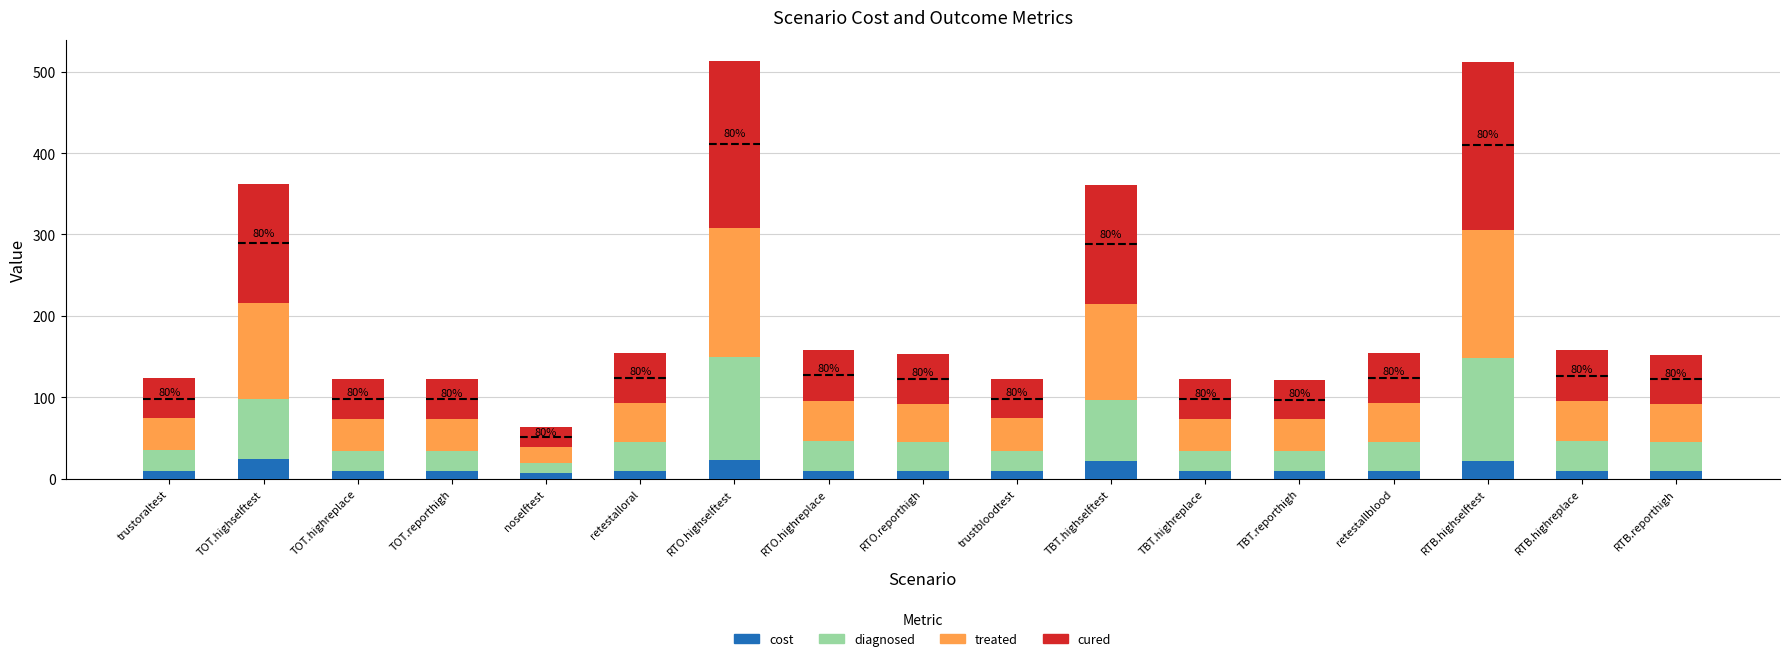

What is the difference between the second highest and second lowest values in the cost series?

14.2